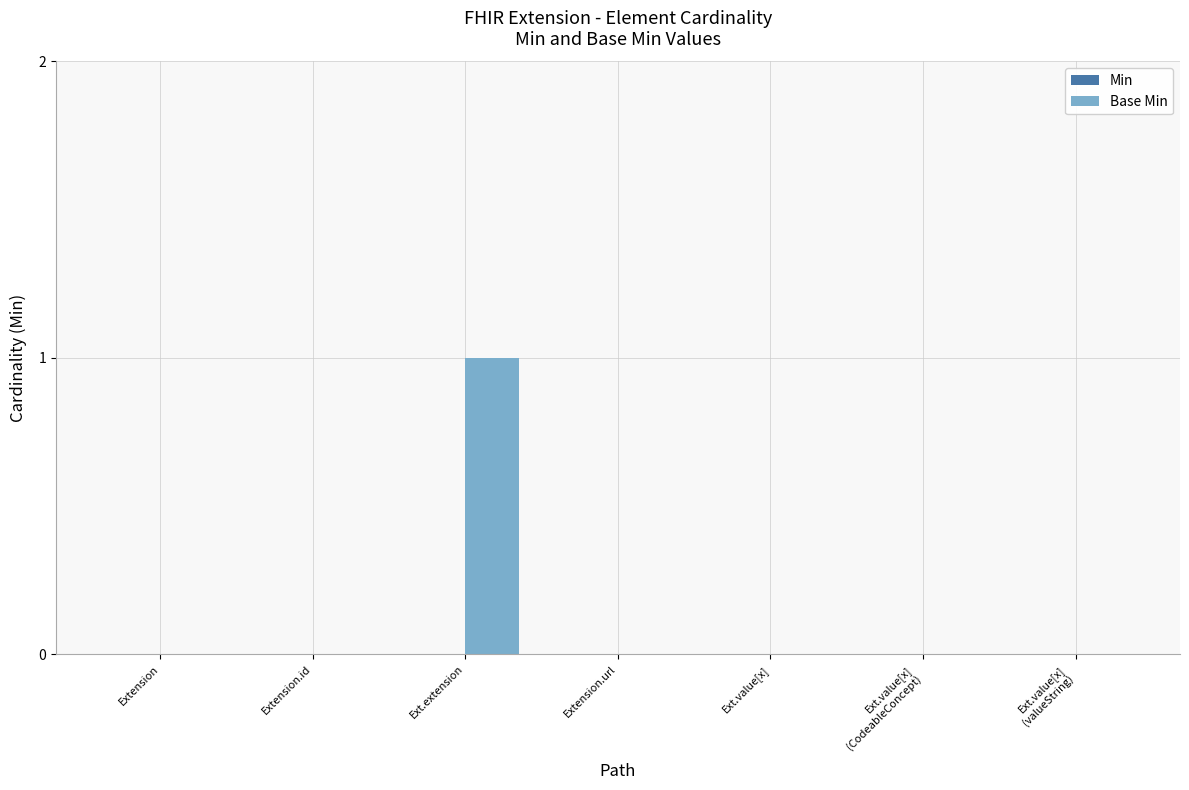

The chart shows a value of 1 at Ext.value[x]. True or false?

False